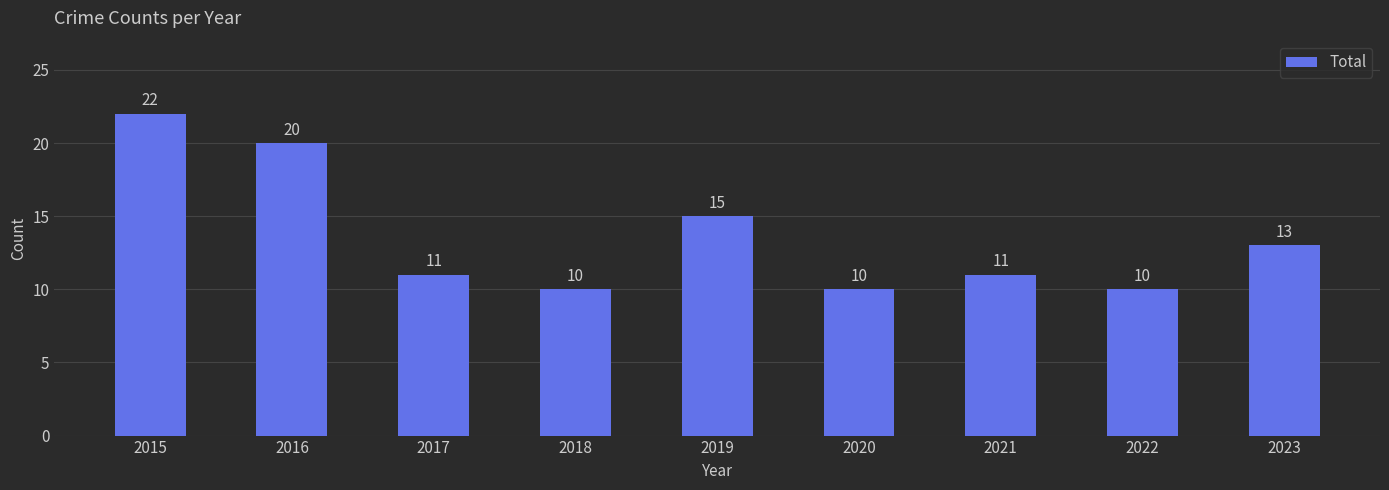

The value at 2020 is 10. True or false?

True